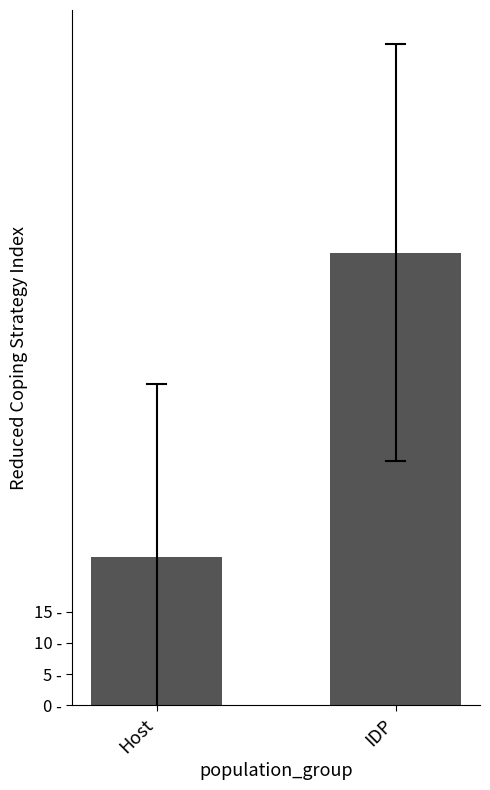

True or false: the data shows 8.3 at Host.

False